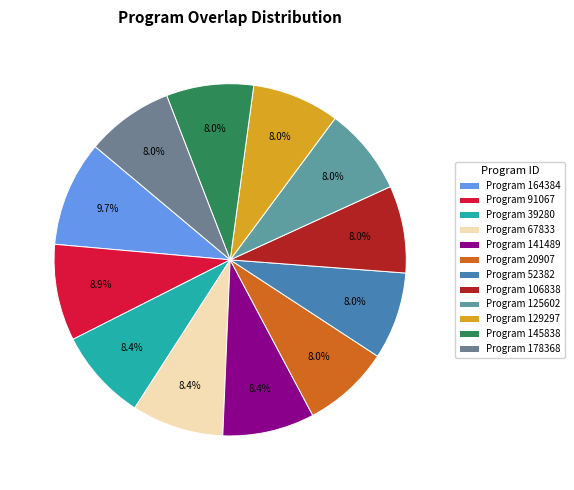

How many slices are in this pie chart?

12